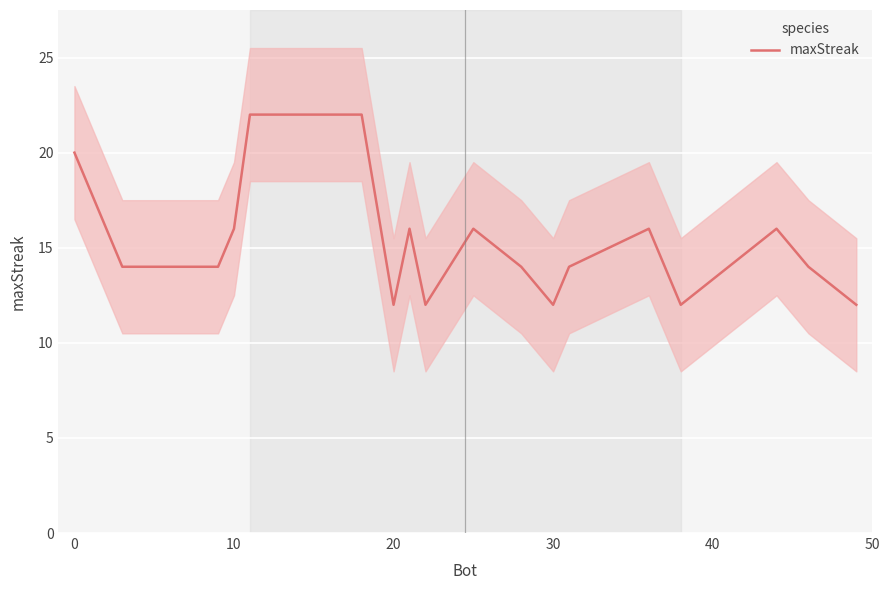

The maxStreak series shows 8 at 30. True or false?

False